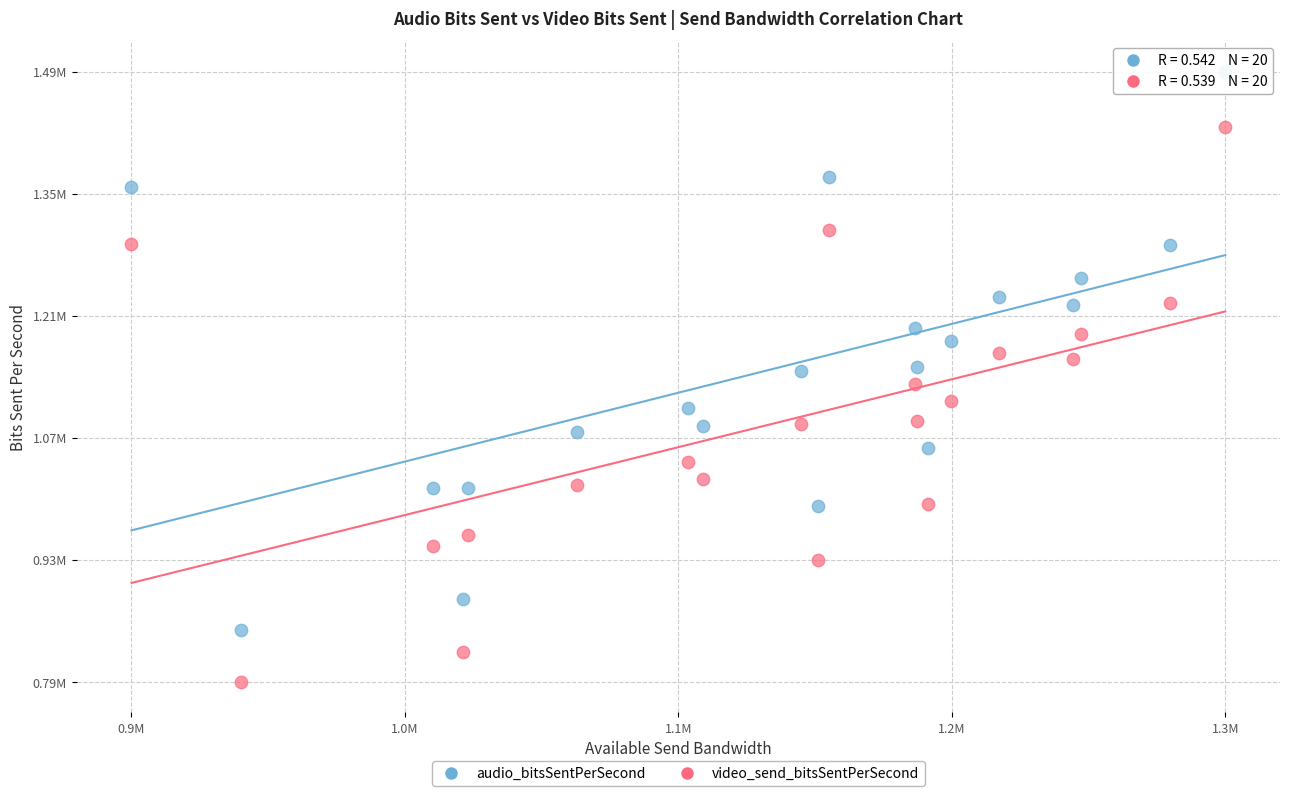

What are all the series names shown in the legend?

audio_bitsSentPerSecond, video_send_bitsSentPerSecond